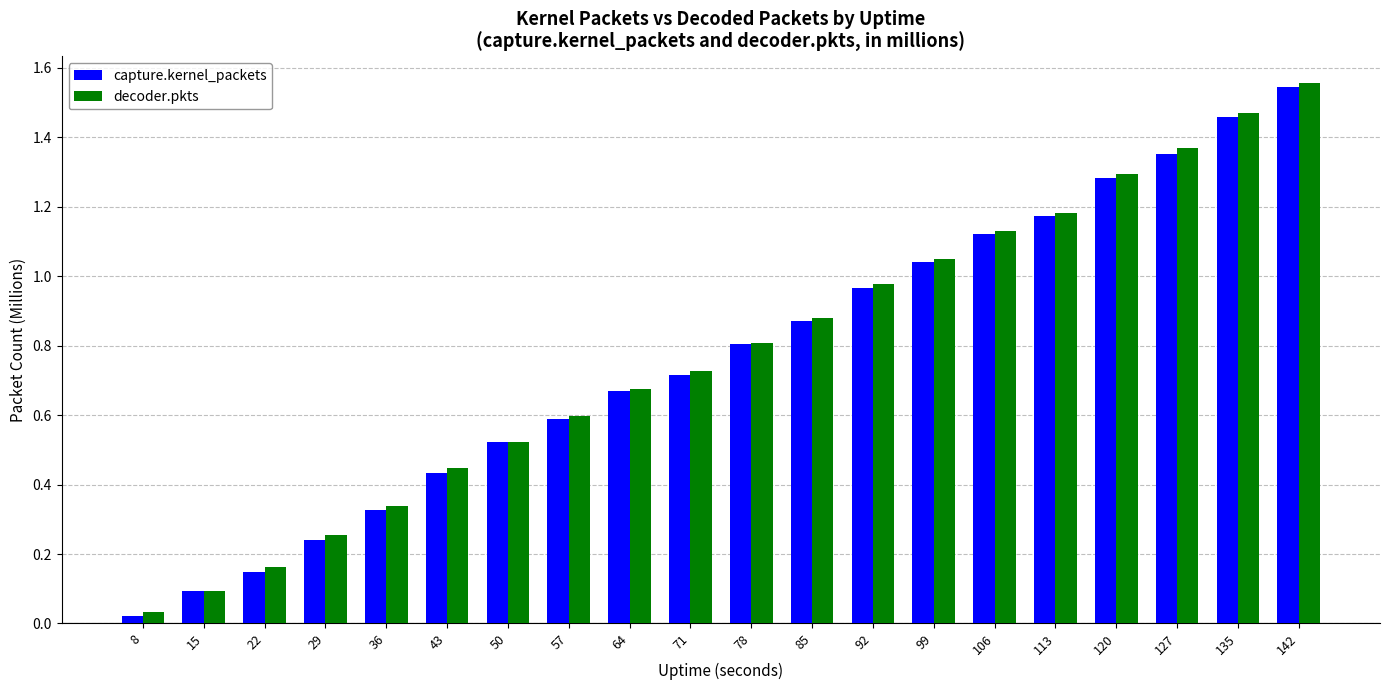

At how many categories does at least one series exceed 0?

20